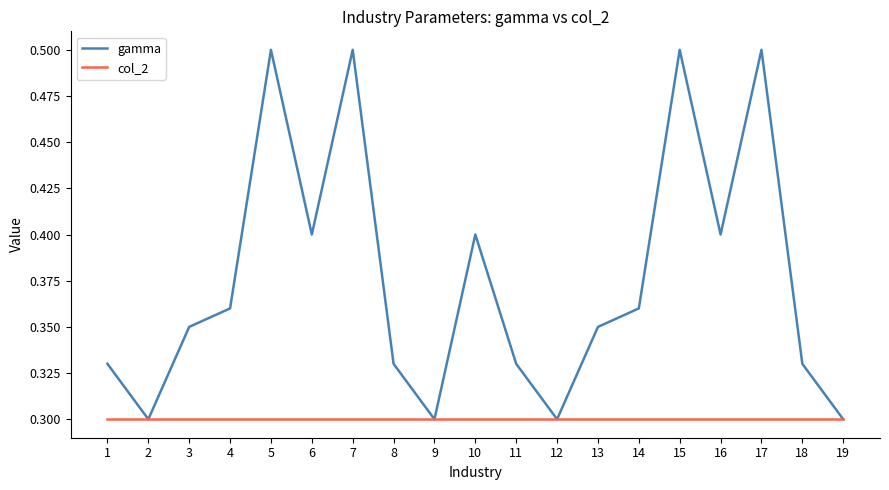

What is the maximum value shown in the chart?

0.5